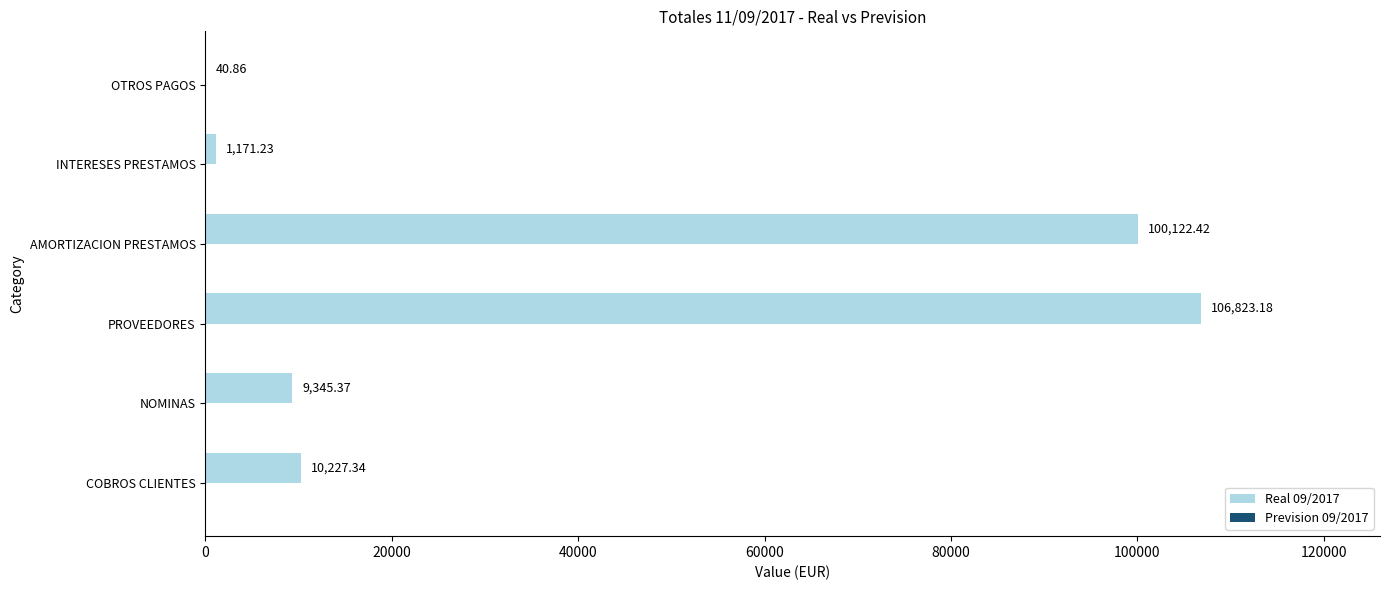

At which label is the value closest to 53432?

COBROS CLIENTES